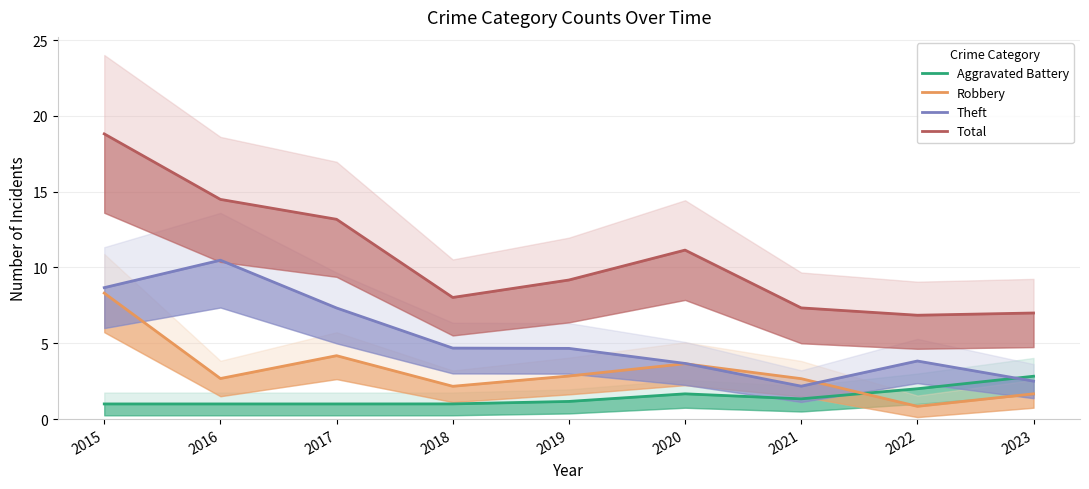

What is the highest value of the Robbery series?

8.3